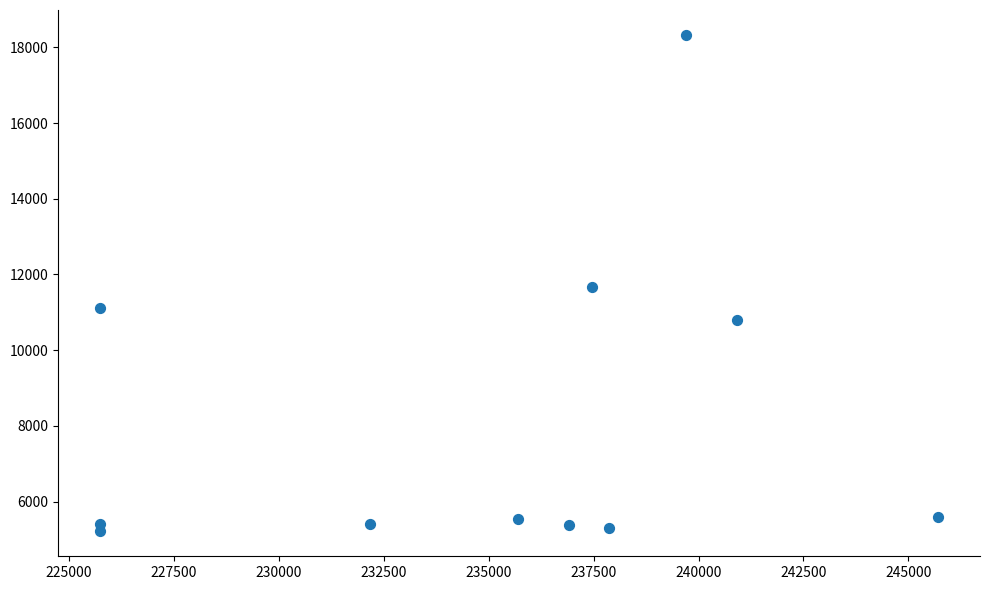

What is the average Y value?

8159